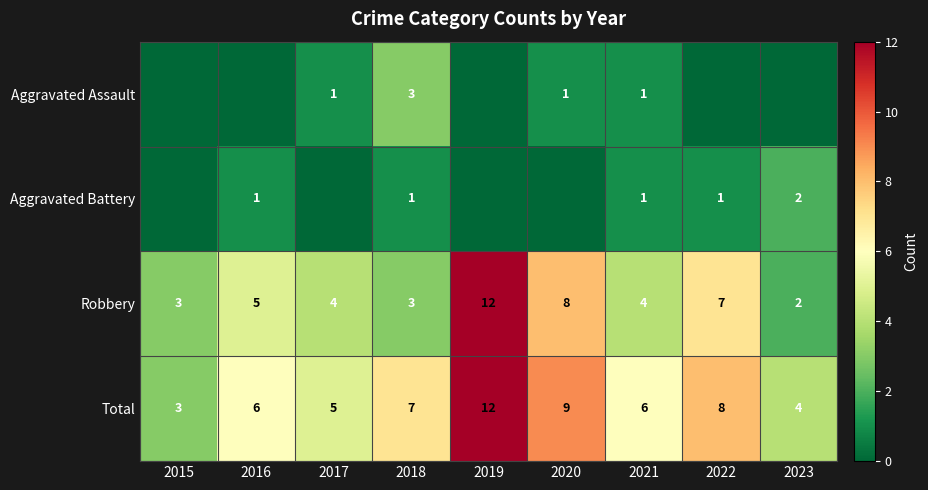

What is the sum of all Robbery values?

48